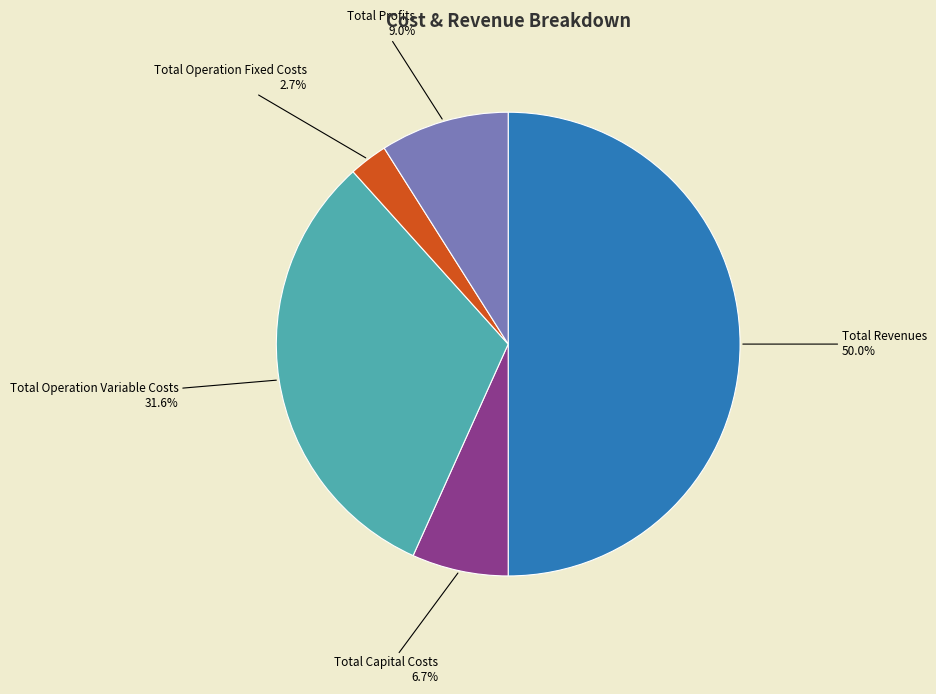

Which slice is the smallest?

Total Operation Fixed Costs